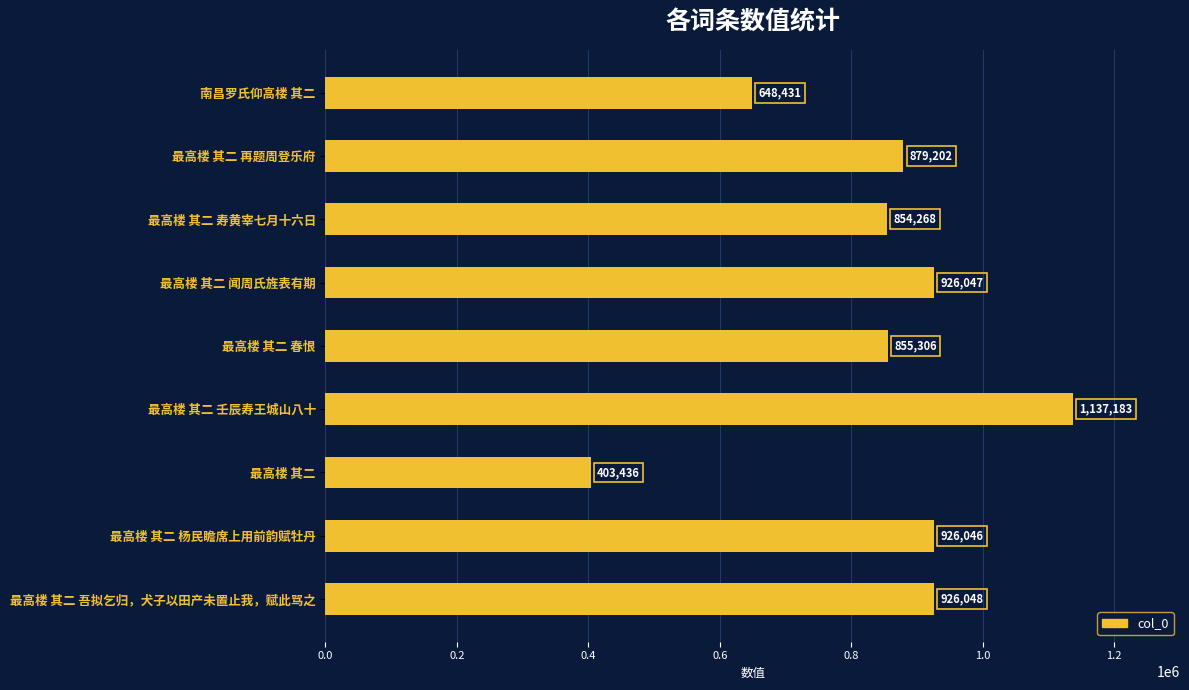

Which category has the lowest value across all series?

最高楼 其二